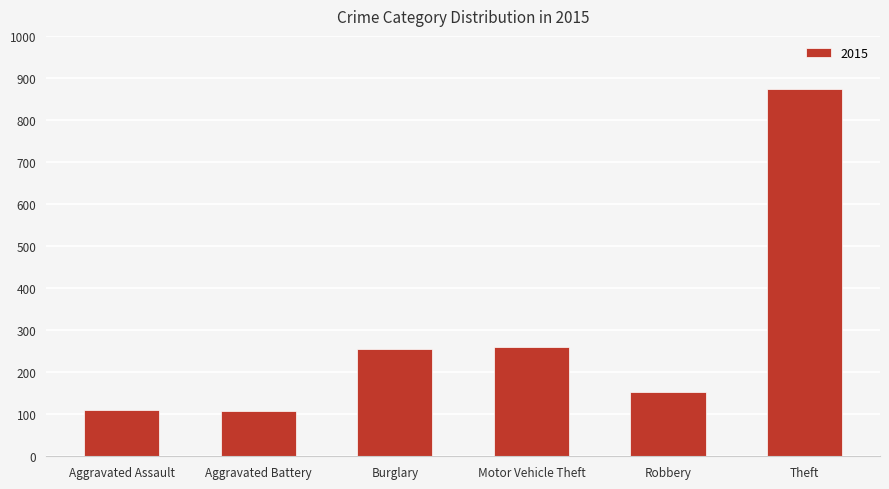

What is the minimum value shown in the chart?

108